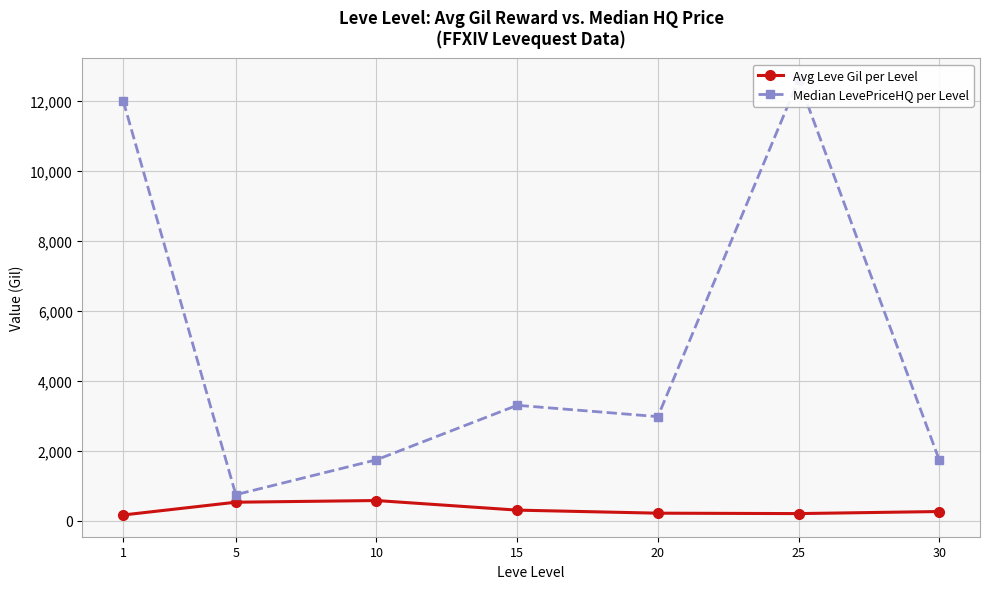

Read the Avg Leve Gil per Level value at 15.

302.3